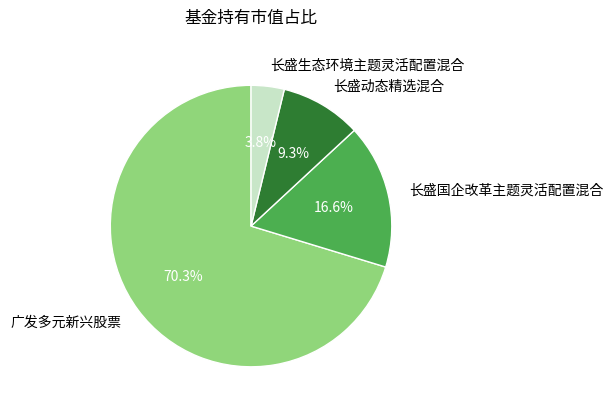

What percentage is the 长盛生态环境主题灵活配置混合 slice, to the nearest percent?

4%